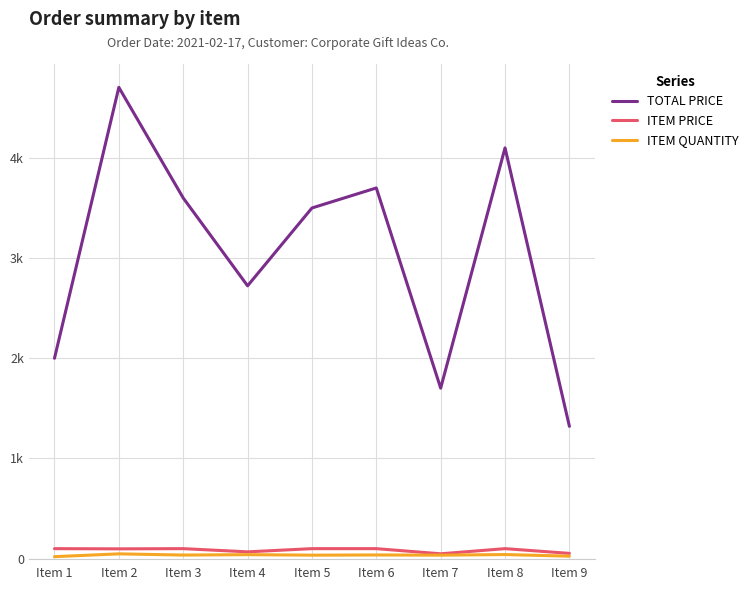

What is the minimum value shown in the chart?

20.0